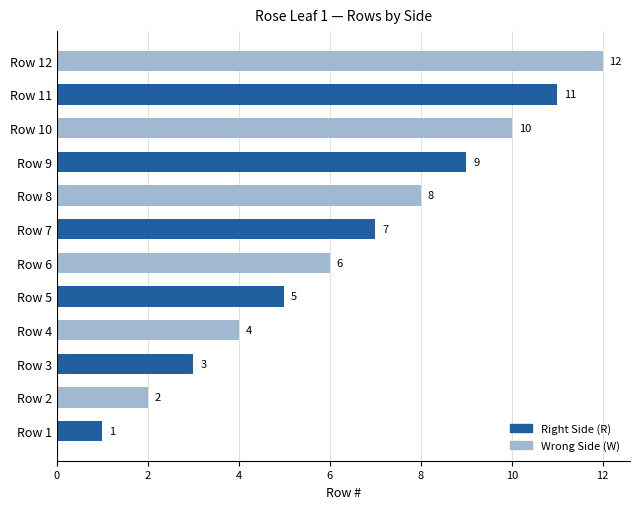

Which series has the widest spread of values?

W (Wrong Side)